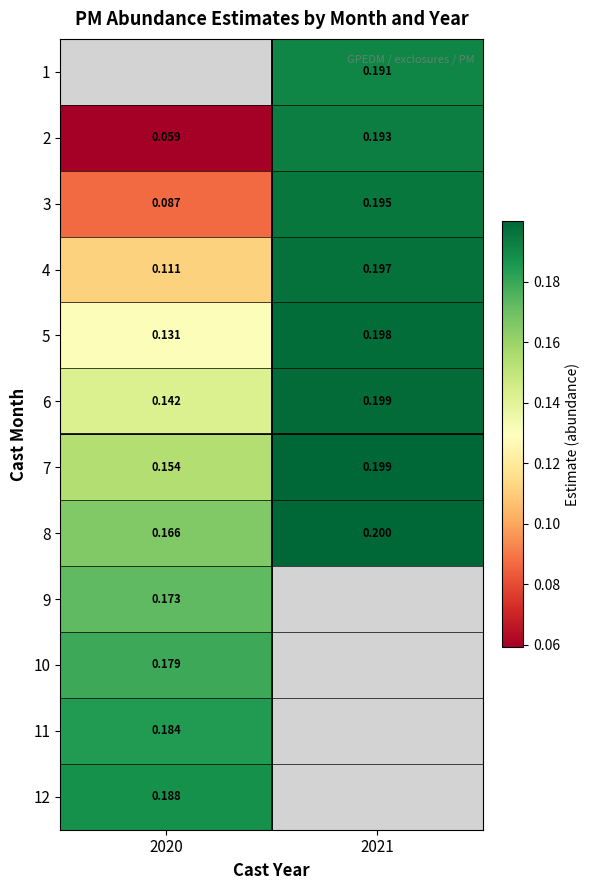

How many distinct data groups are displayed?

12